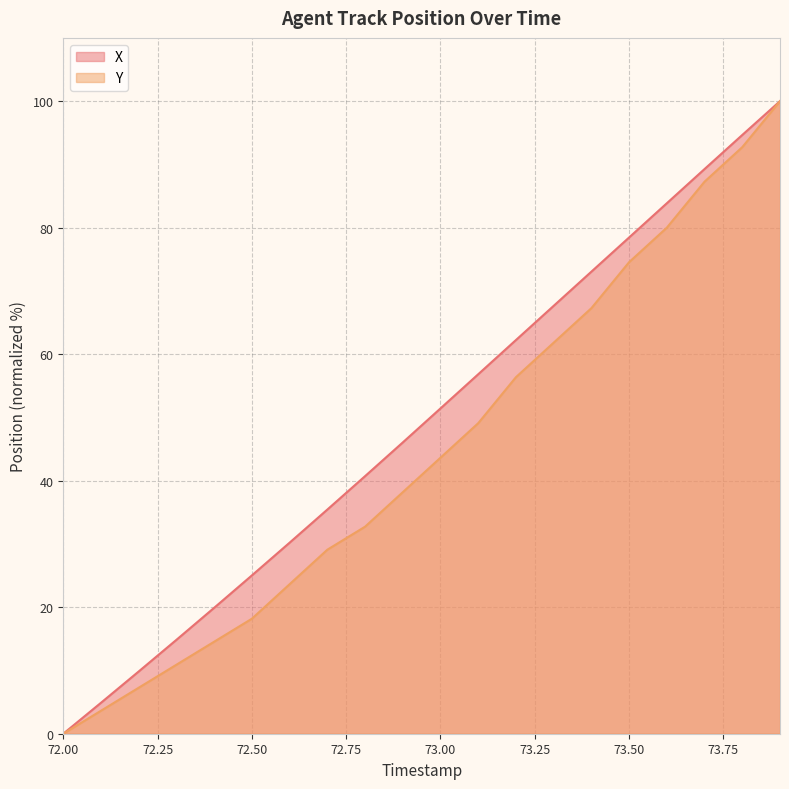

Which series has the largest total across all categories?

X